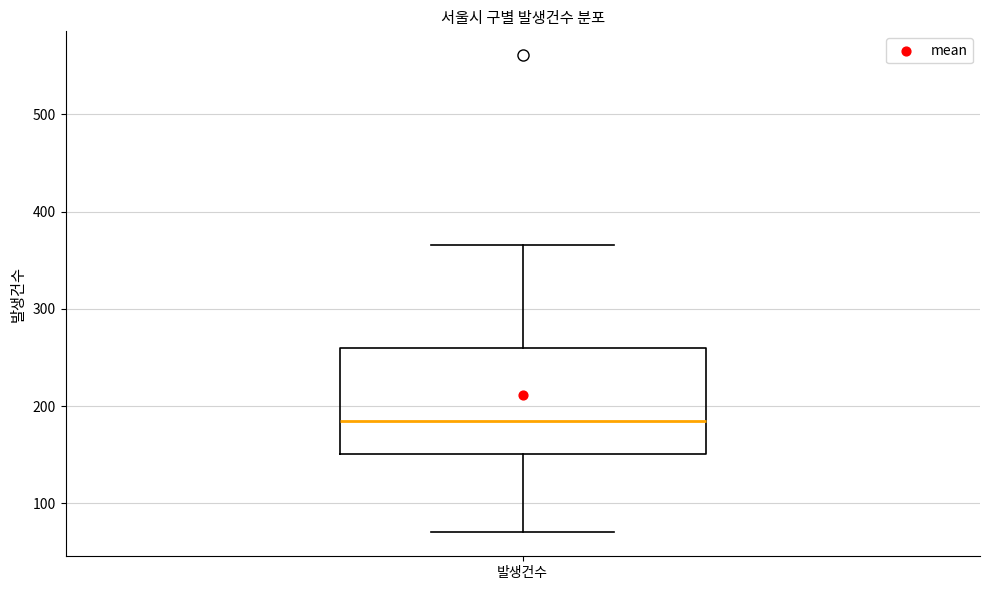

Transcribe this box plot: give where the median line is, the range the box spans, and where the two whiskers end, as read against the y-axis. The values are not printed on the chart, so give them approximately, as read against the axis.

median 190, box 150 to 260, whiskers 70 to 370